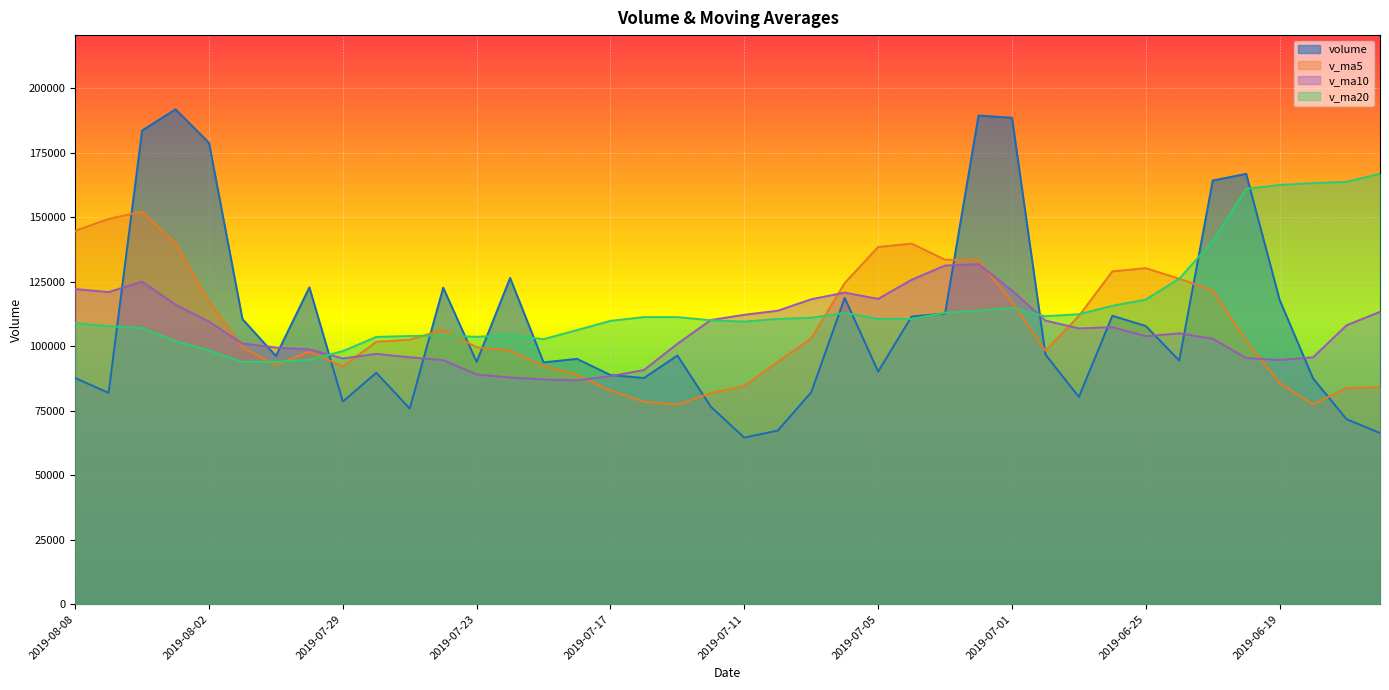

What are all the series names shown in the legend?

volume, v_ma5, v_ma10, v_ma20